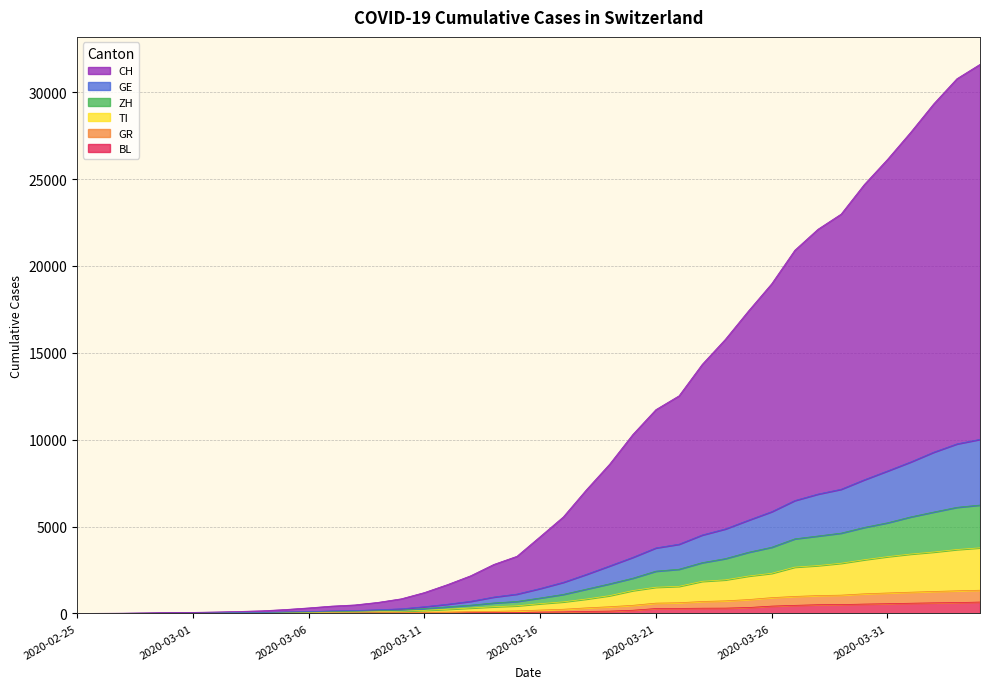

Which series has the largest range (max minus min)?

CH